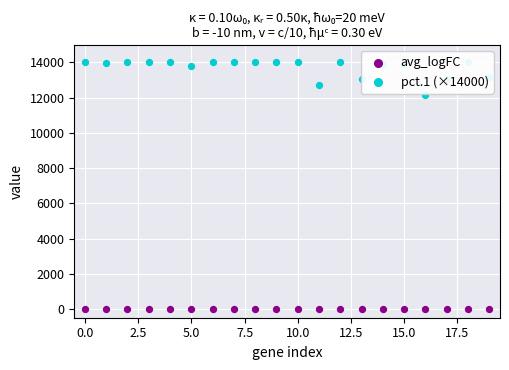

What is the total value across all series at 19?

13188.6